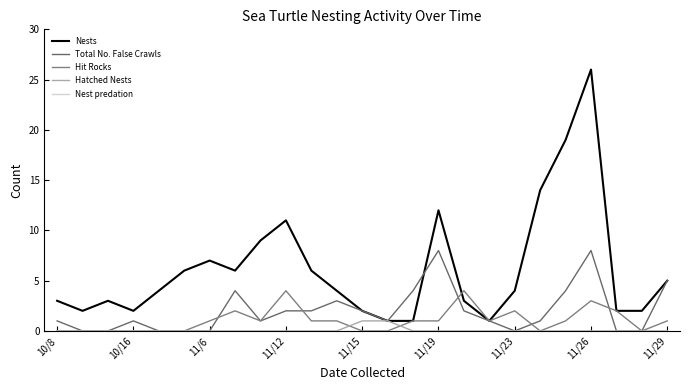

How many Hatched Nests values are between 0 and 1?

25